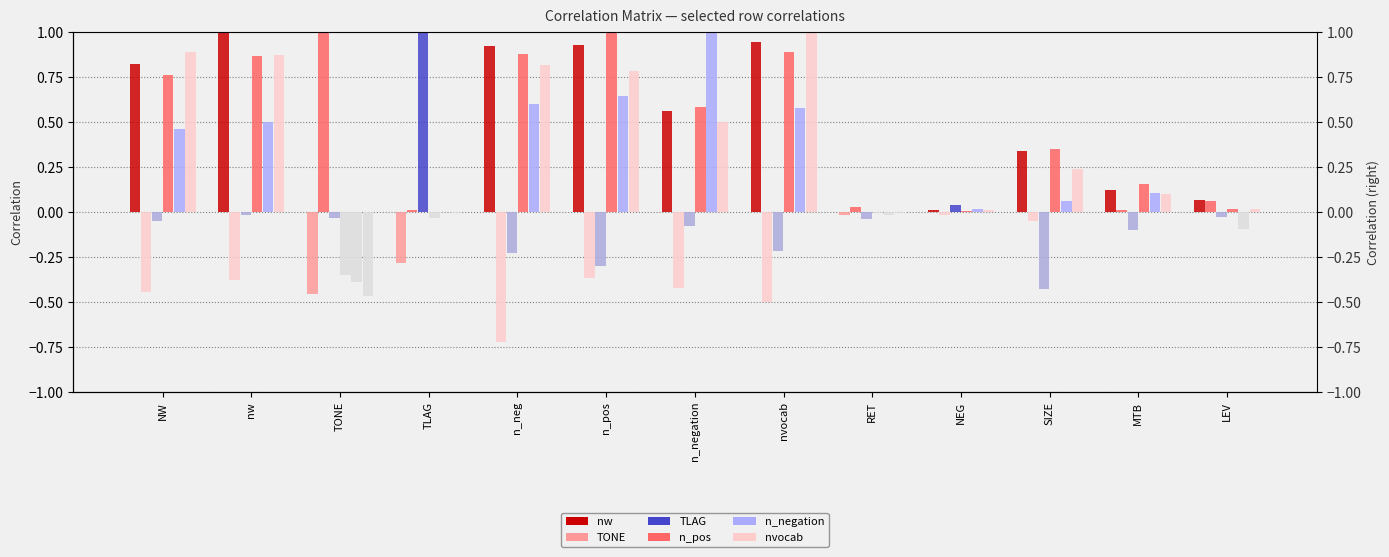

What is the sum of the values at nw and n_neg?

1.9